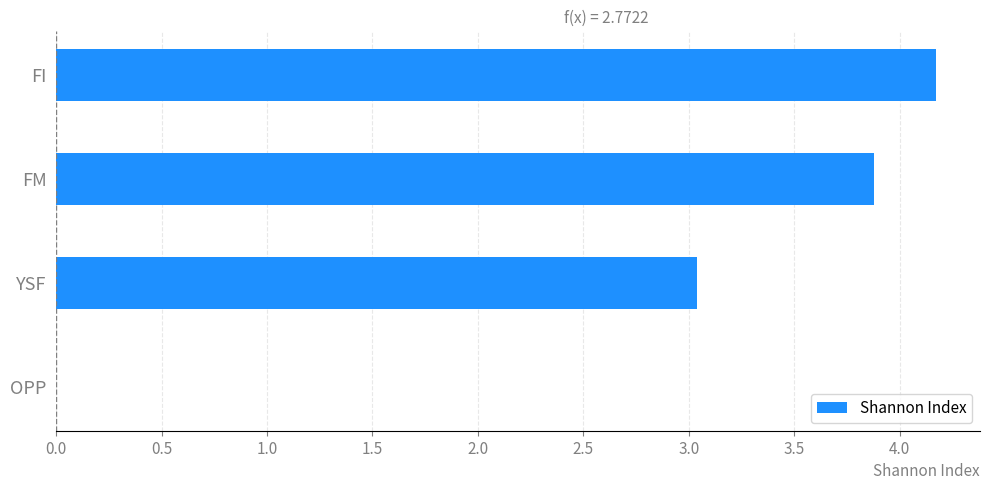

Where is the data nearest to the value 2?

YSF